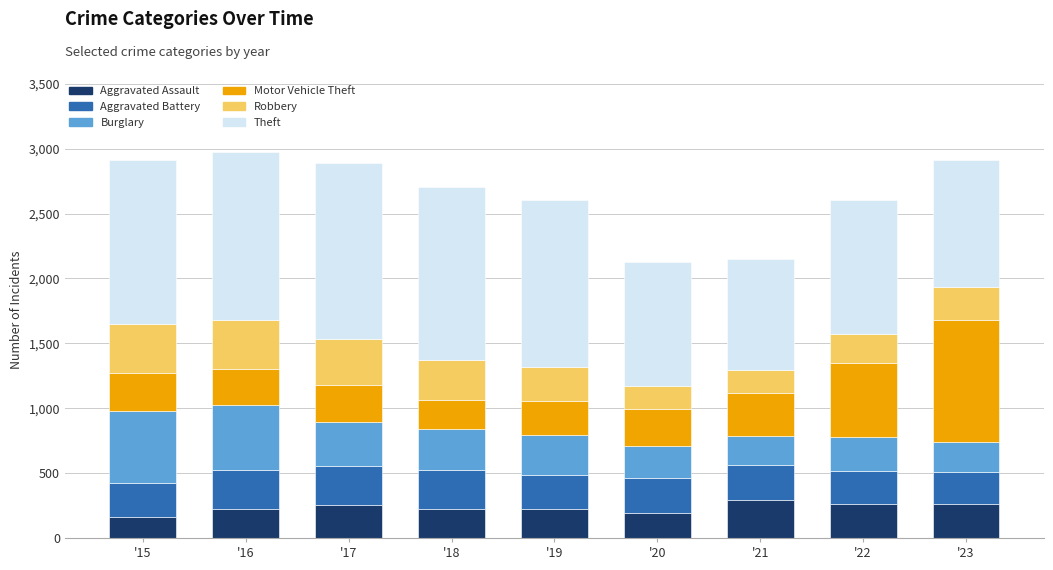

How many data points in Aggravated Assault are less than 225?

4